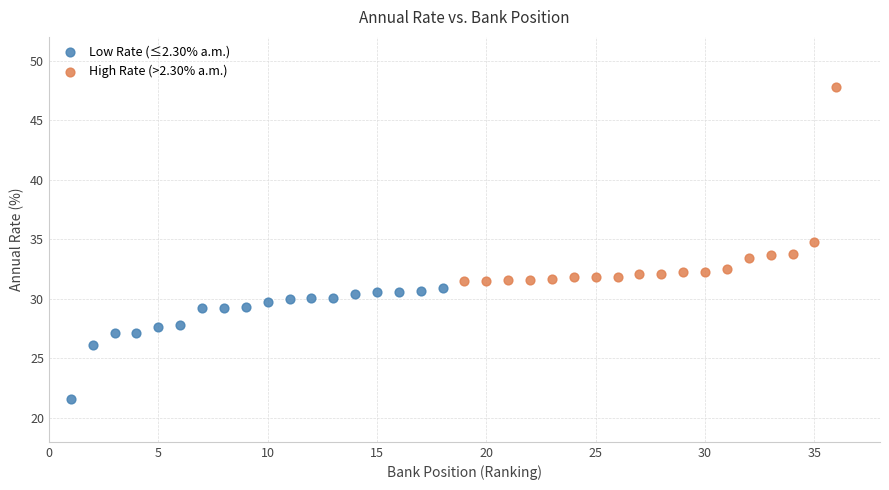

Which series reaches the maximum Y coordinate?

High Rate (>2.30% a.m.)